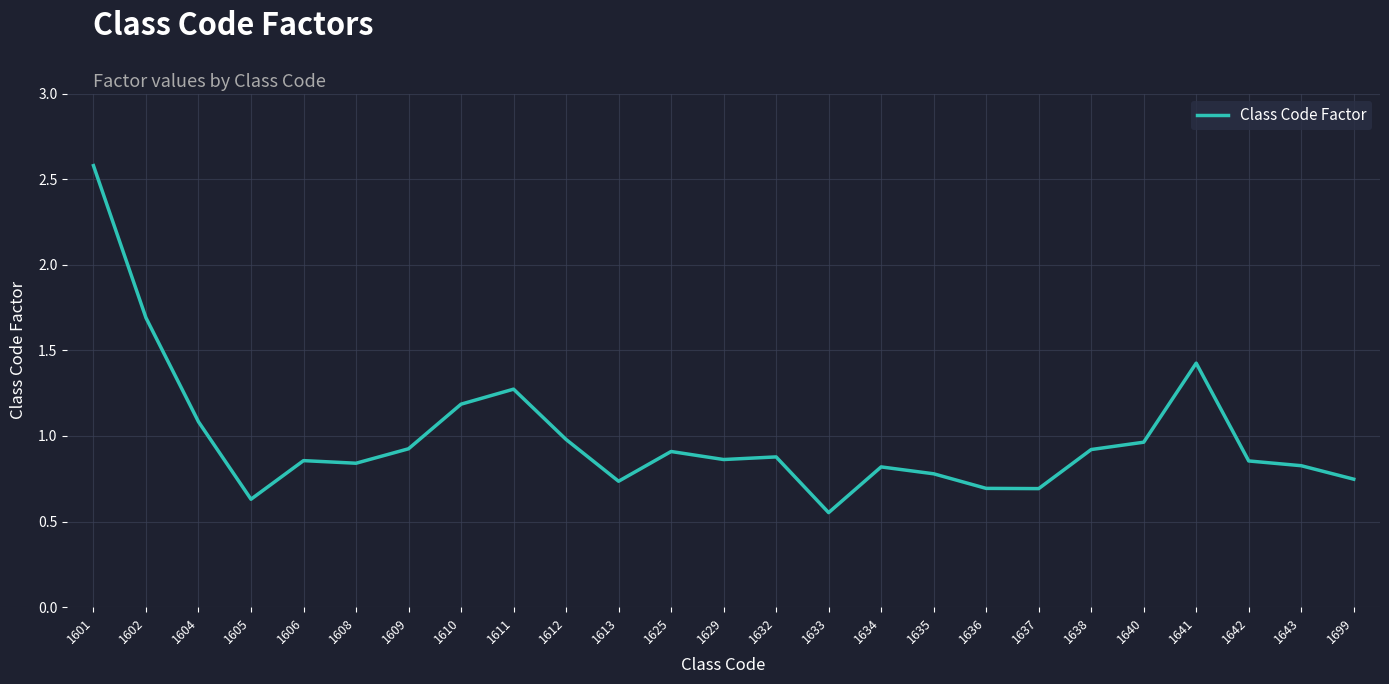

What is the change in value from 1613 to 1640?

+0.2